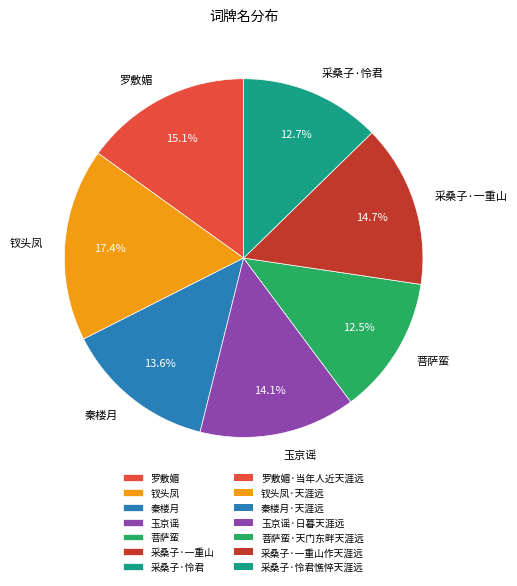

Approximately how many times larger is the value at 钗头凤 compared to 采桑子·怜君?

1.4